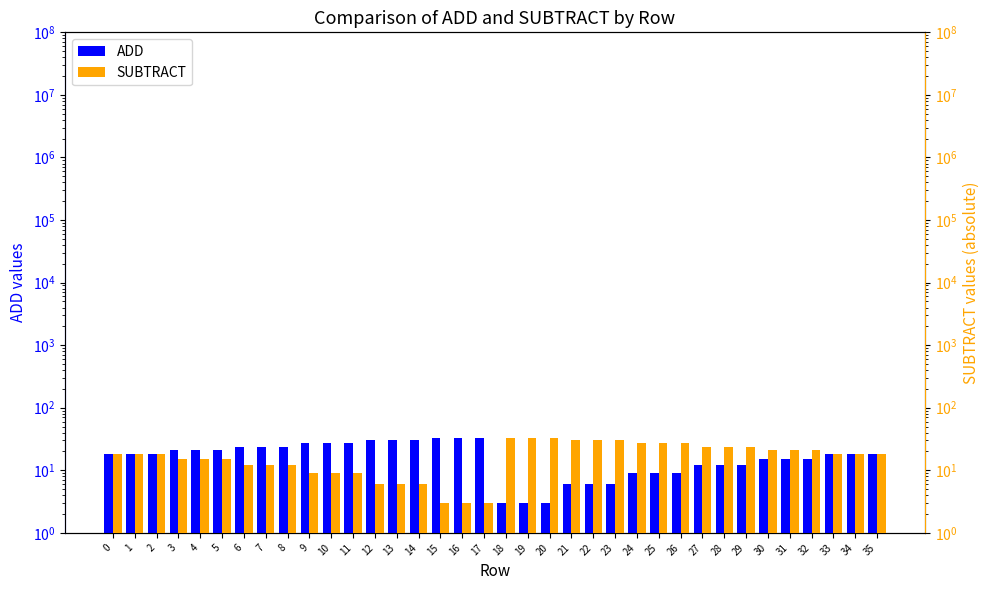

How many categories are shown in the chart?

36